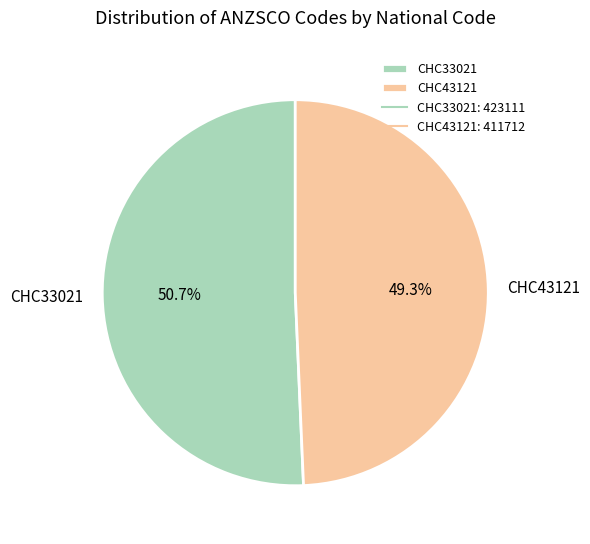

Which has a higher value, CHC43121 or CHC33021?

CHC33021